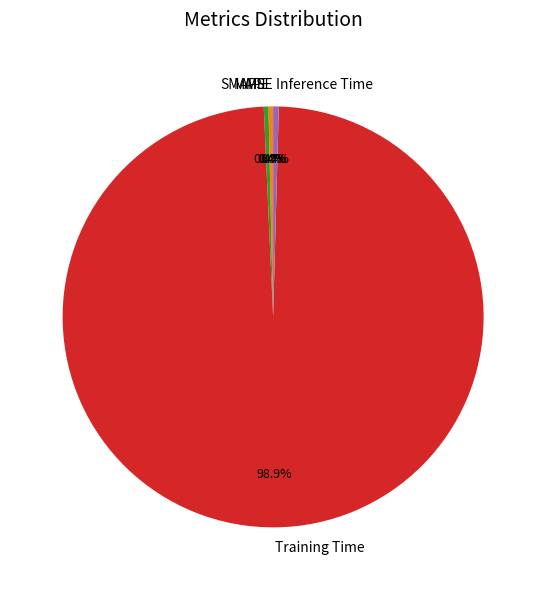

How much of the chart is everything except SMAPE?

99.6%